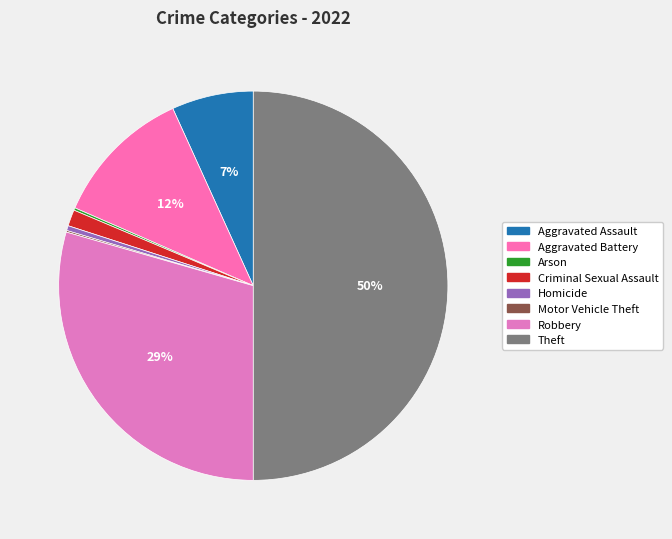

Does any single category account for the majority?

No